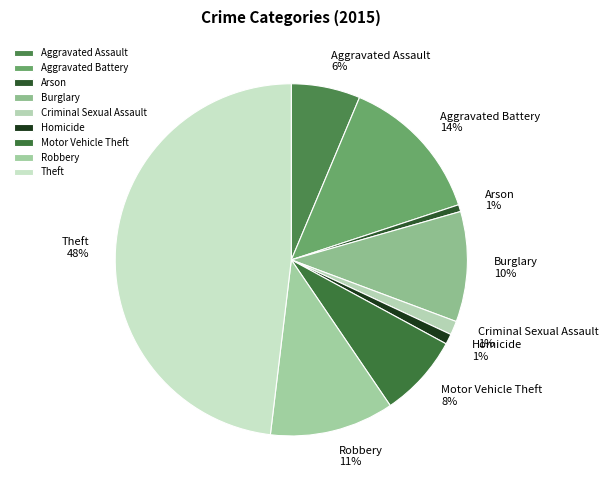

To the nearest percent, what is the difference between the largest and smallest slice percentages?

47%